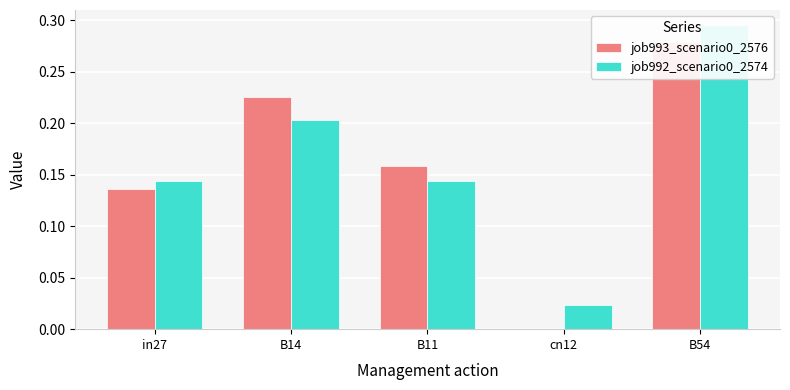

What is the label of the 4th bar from the left?

cn12